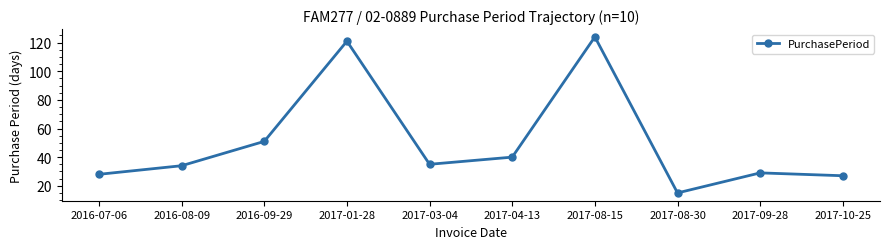

Between 2017-08-15 and 2017-09-28, which is larger?

2017-08-15